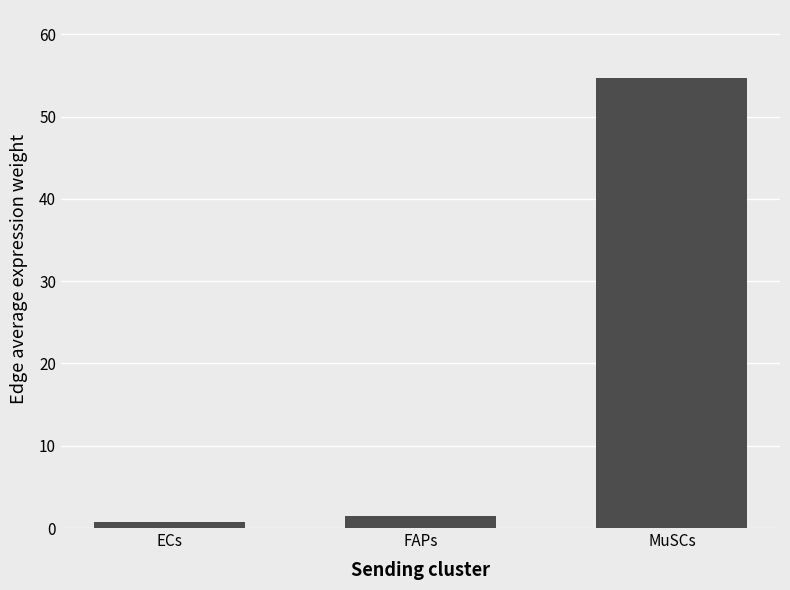

What is the value of the 3rd bar from the left?

54.7